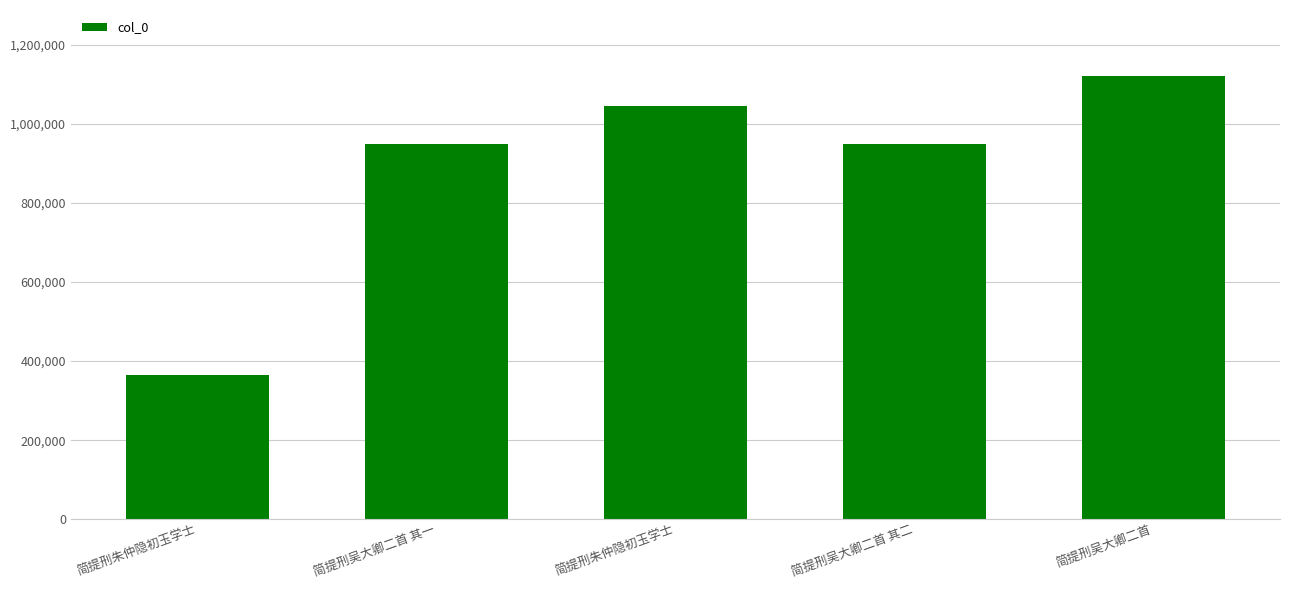

Between 简提刑吴大卿二首 其二 and 简提刑吴大卿二首, which is larger?

简提刑吴大卿二首